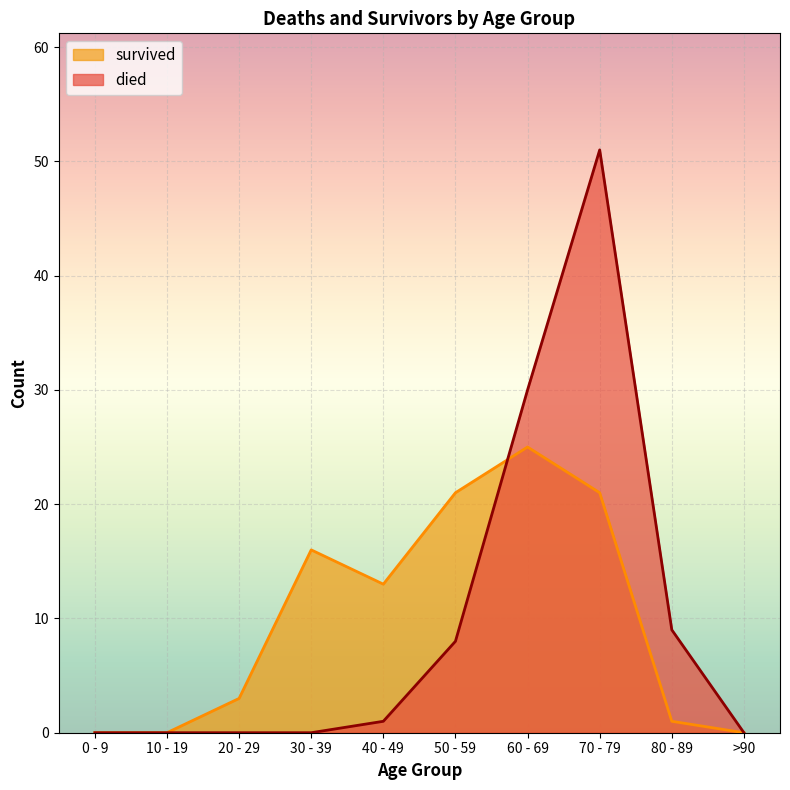

At which category does died reach its first local peak?

70 - 79